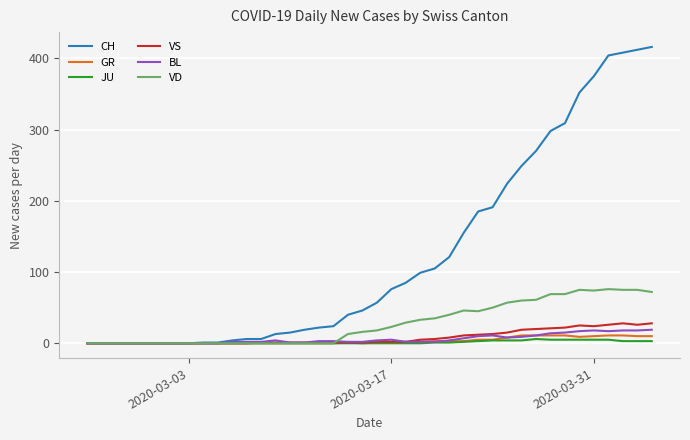

Which series has the largest range (max minus min)?

CH